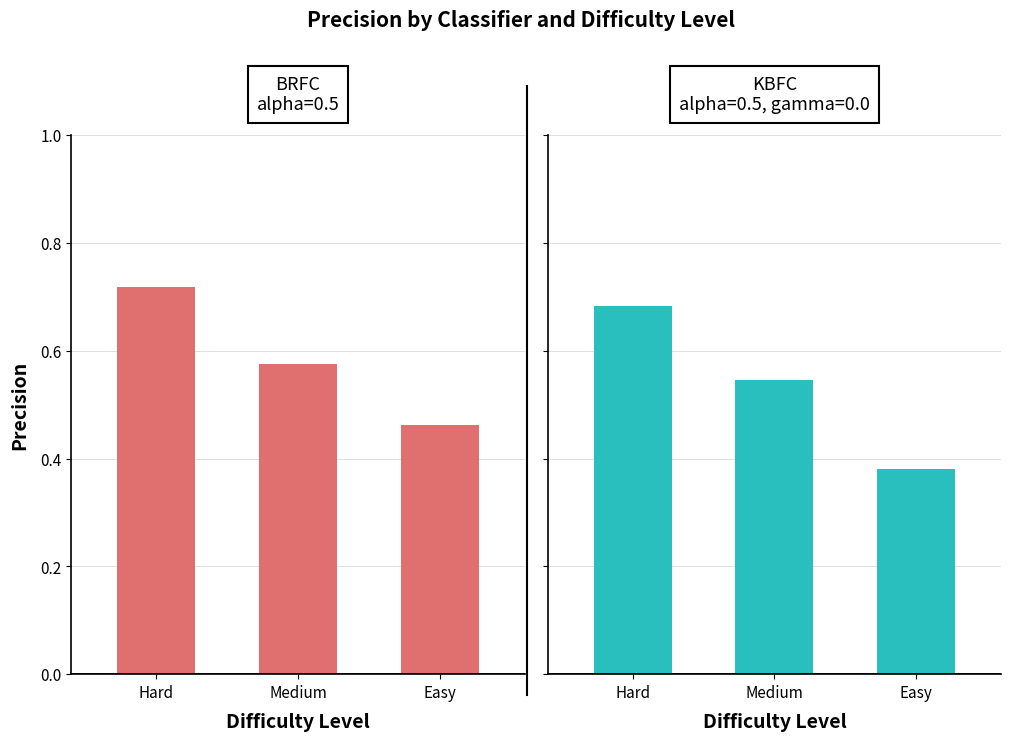

Rank the series by their maximum value, from highest to lowest.

BRFC, KBFC